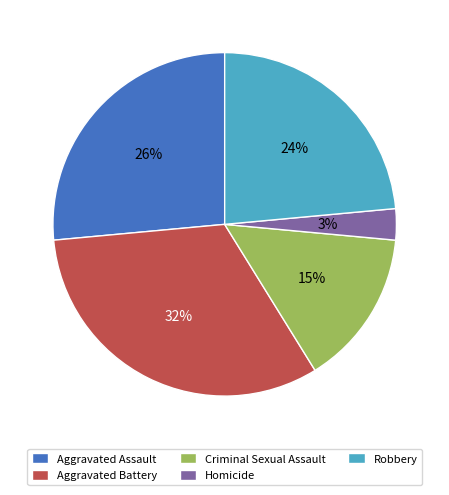

What is the ratio of the value at Criminal Sexual Assault to the value at Robbery?

0.6